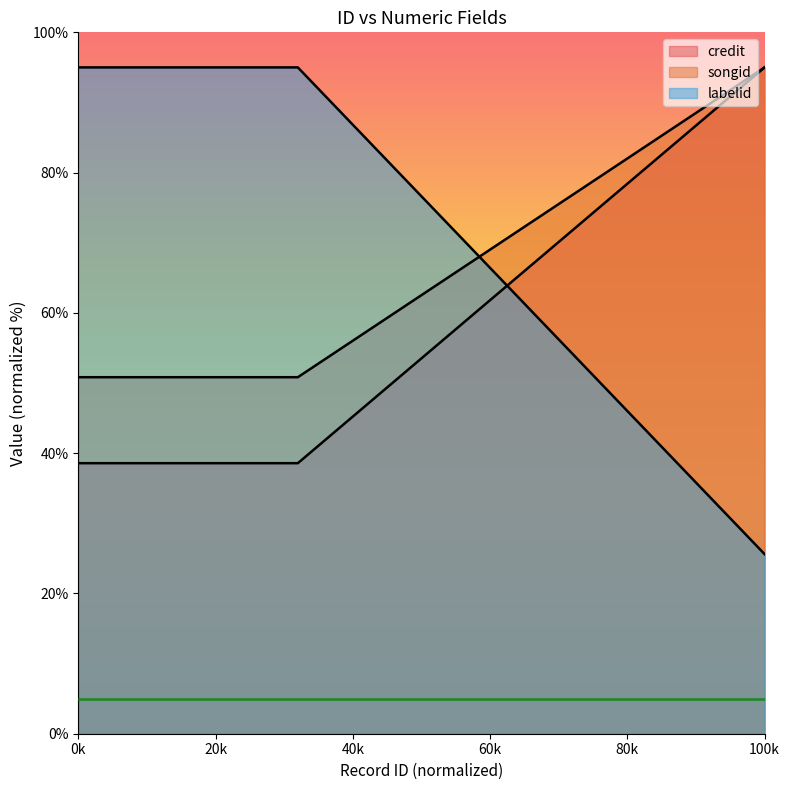

Which series changed the most between 374395 and 915350?

labelid